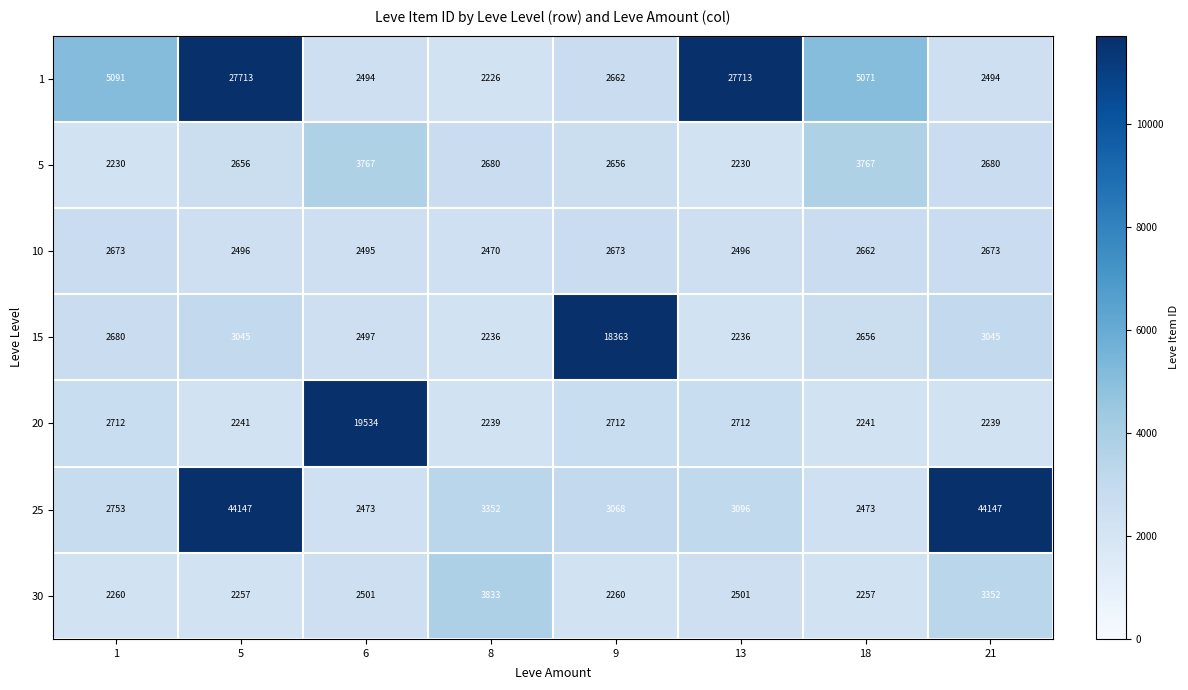

What is the lowest value of the 10 series?

2470